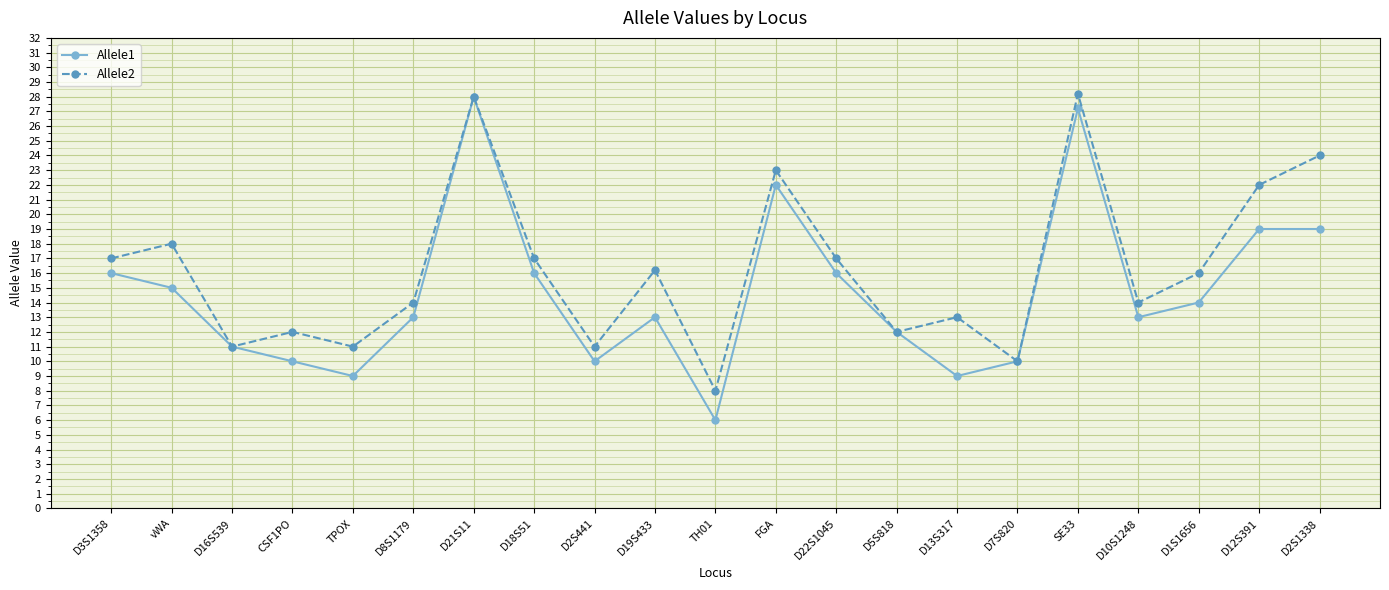

At CSF1PO, list the series in order from smallest to largest.

Allele1, Allele2